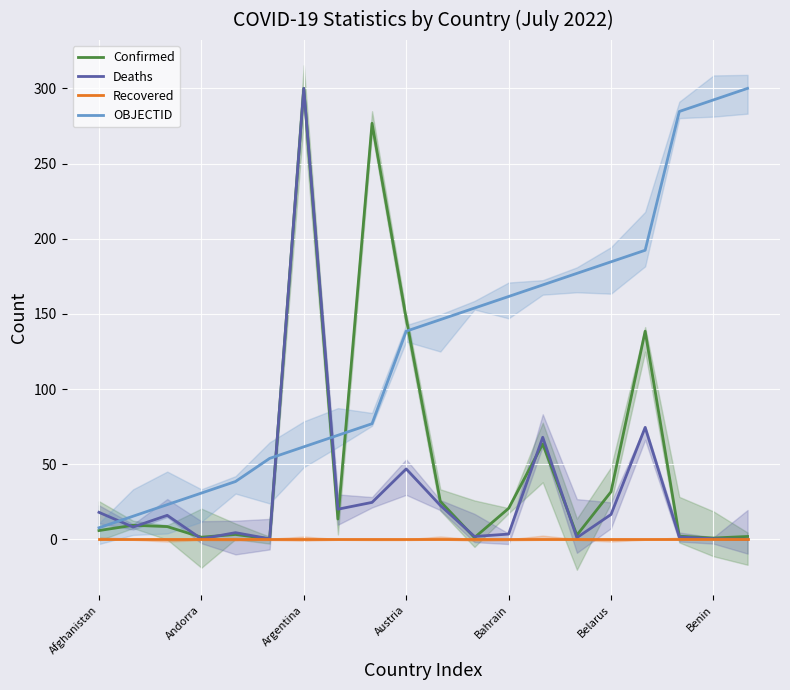

True or false: Deaths and Recovered cross at least once.

False